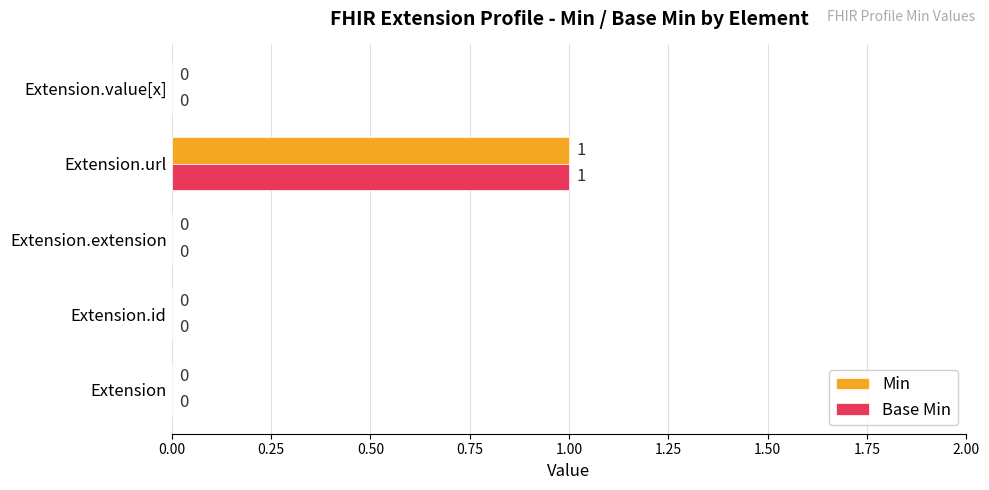

Which category has the highest value in the Base Min series?

Extension.url